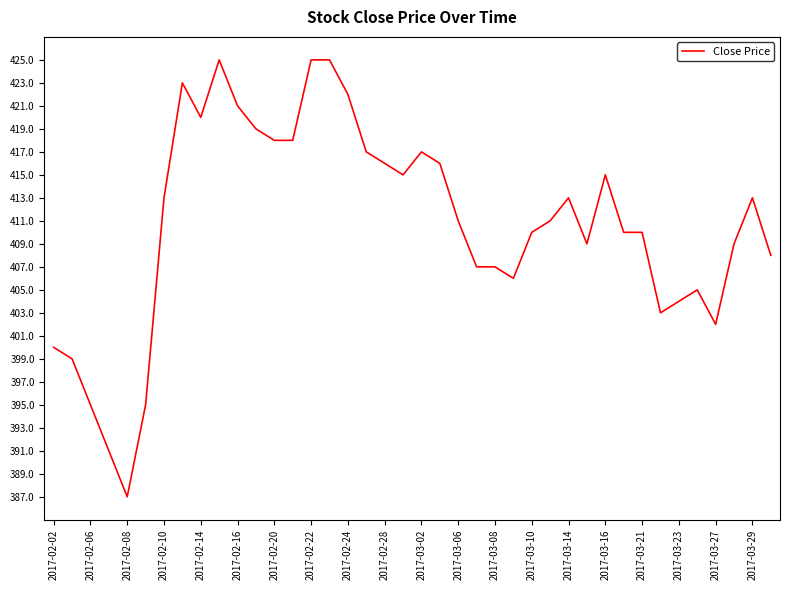

What is the greatest value displayed?

425